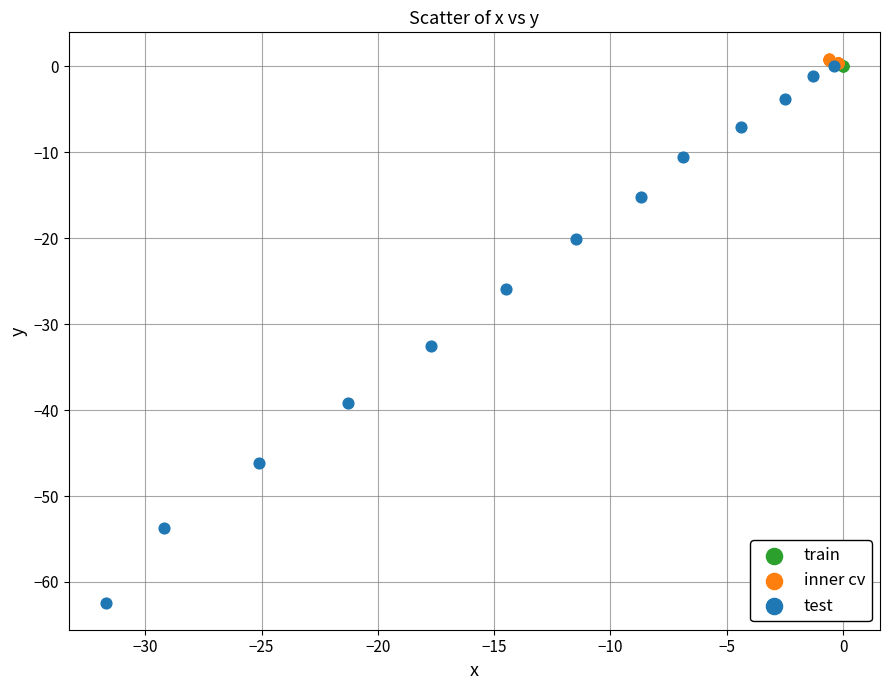

Which series has the largest Y range (max minus min)?

test